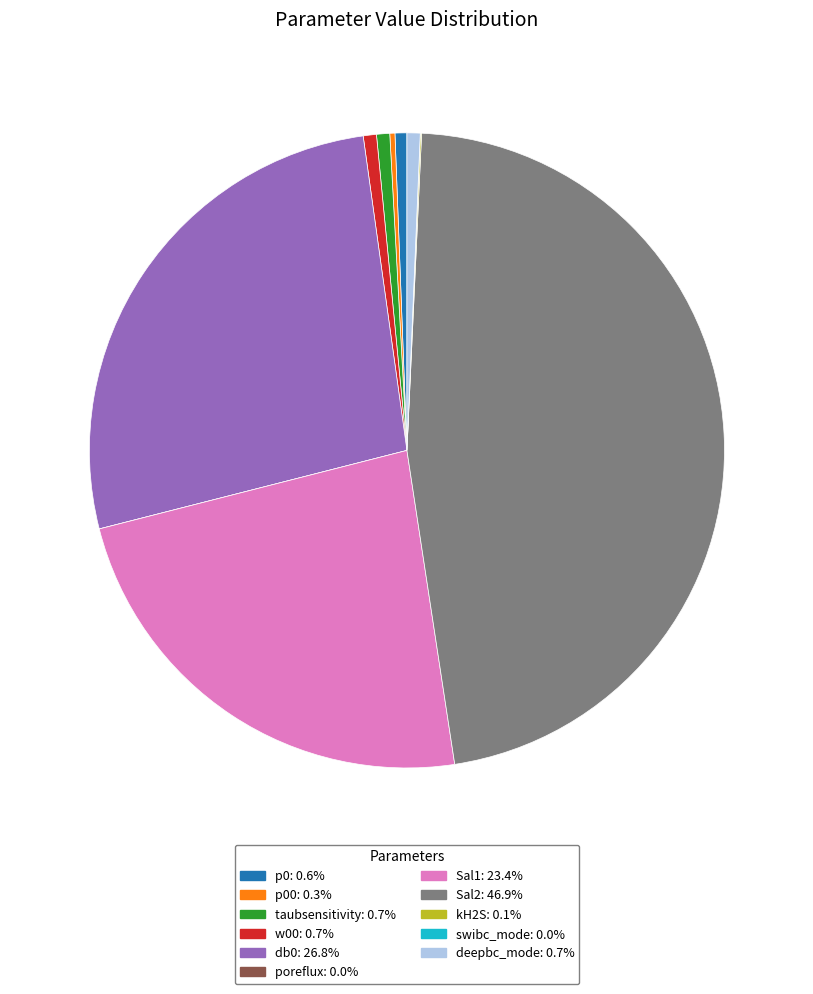

Does any single category account for the majority?

No